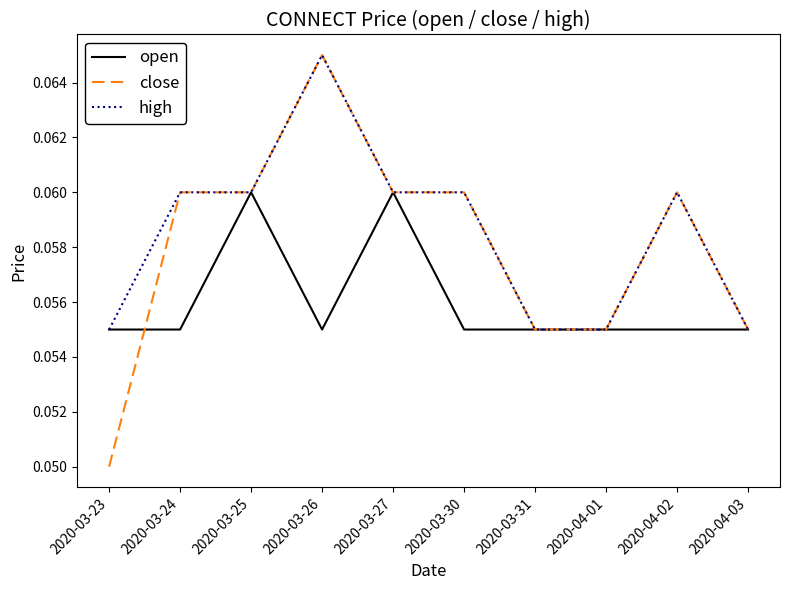

Rank the series by their average value, from lowest to highest.

open, close, high